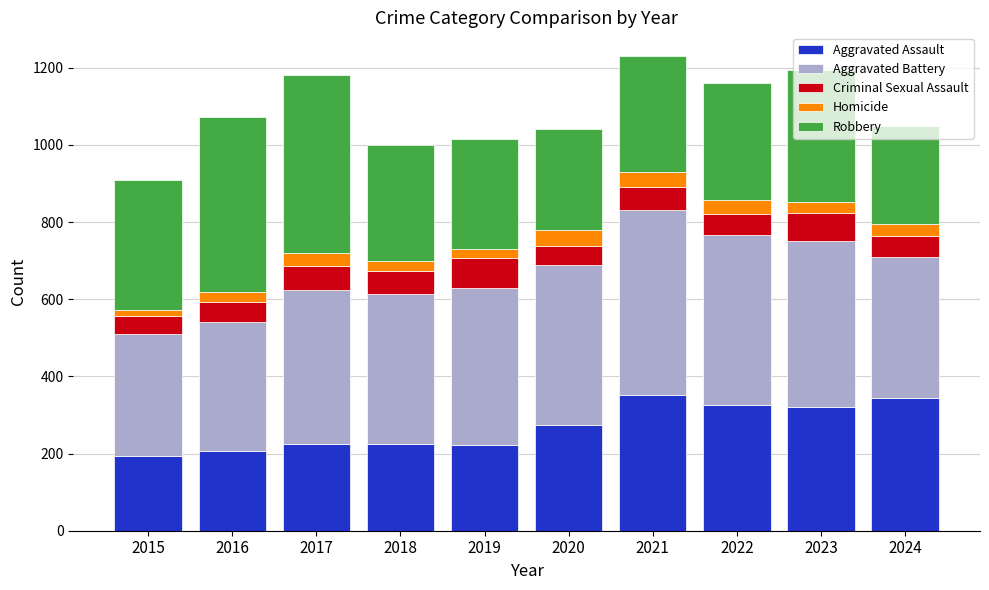

What is the total value across all series at 2024?

1049